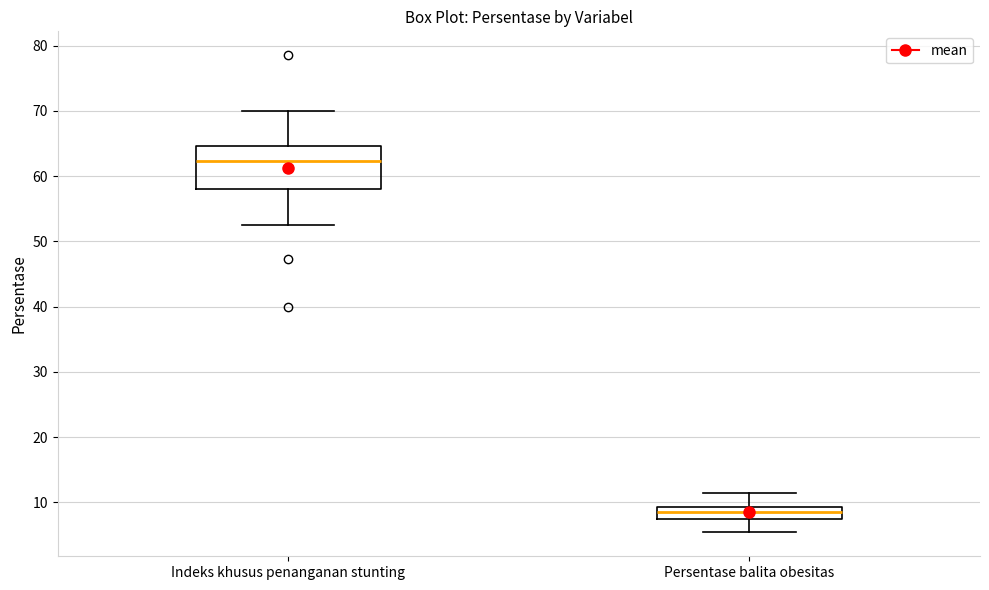

Reading left to right, transcribe this box plot: for each box, give where its median line is, the range the box spans, and where its two whiskers end, as read against the y-axis. The values are not printed on the chart, so give them approximately, as read against the axis.

Indeks khusus penanganan stunting: median 62, box 58 to 65, whiskers 52 to 70
Persentase balita obesitas: median 9 (inside the box), box 8 to 9, whiskers 5 to 12